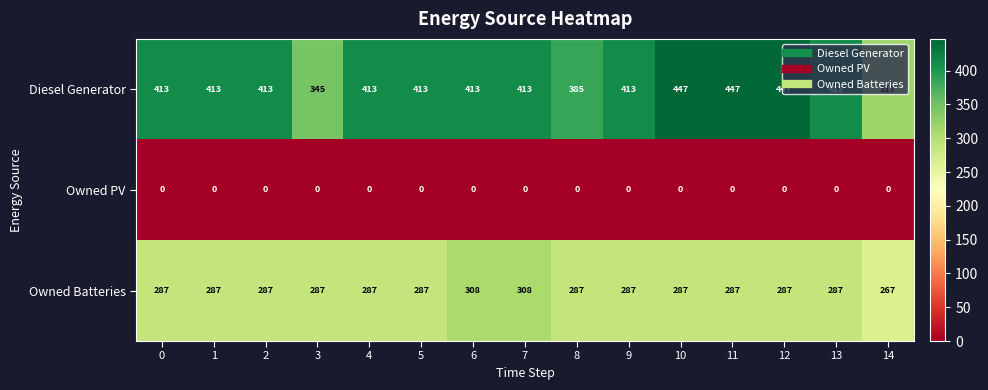

The Owned Batteries series shows 287 at 8. True or false?

True